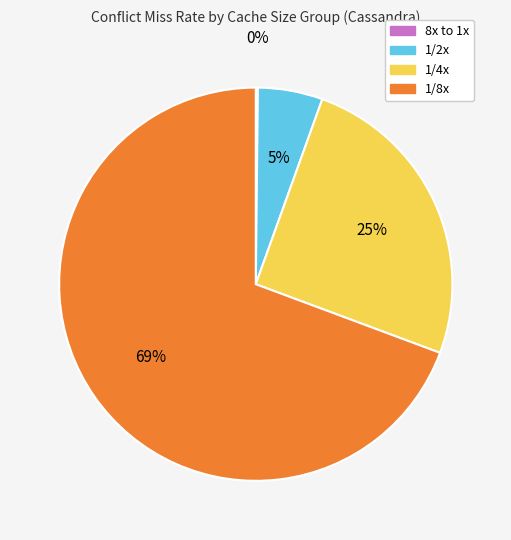

Does 1/8x represent more than half of the total?

Yes